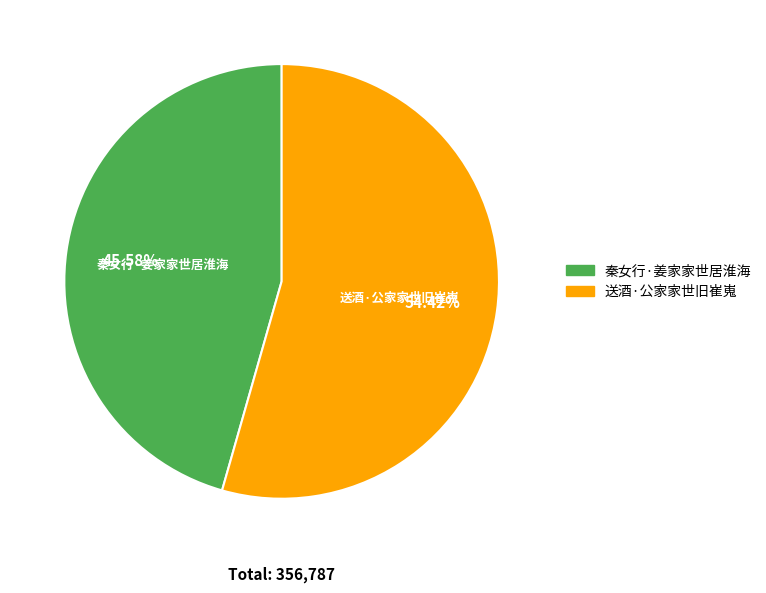

What portion of the pie excludes 送酒·公家家世旧崔嵬?

45.6%